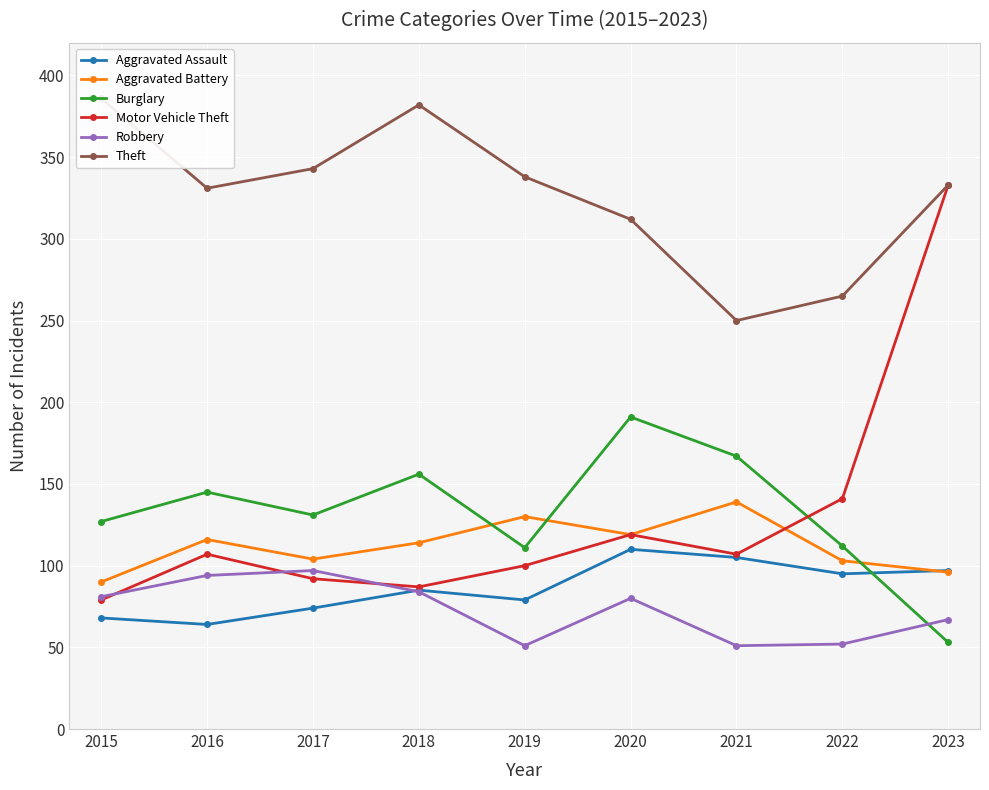

List the labels in order of Burglary value, largest first.

2020, 2021, 2018, 2016, 2017, 2015, 2022, 2019, 2023